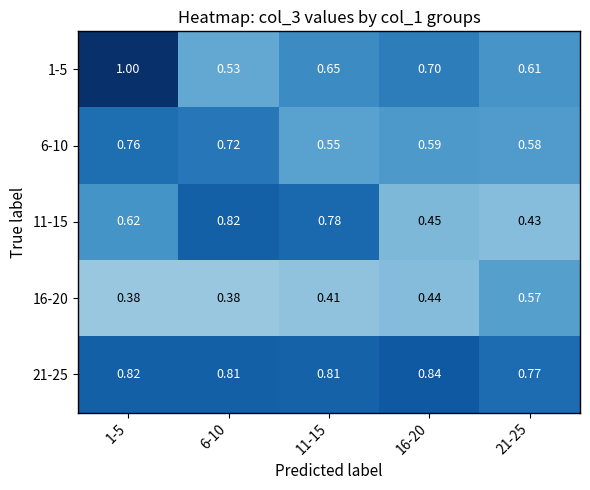

Is the value of 6-10 at 21-25 greater than the value of 16-20 at 11-15?

Yes